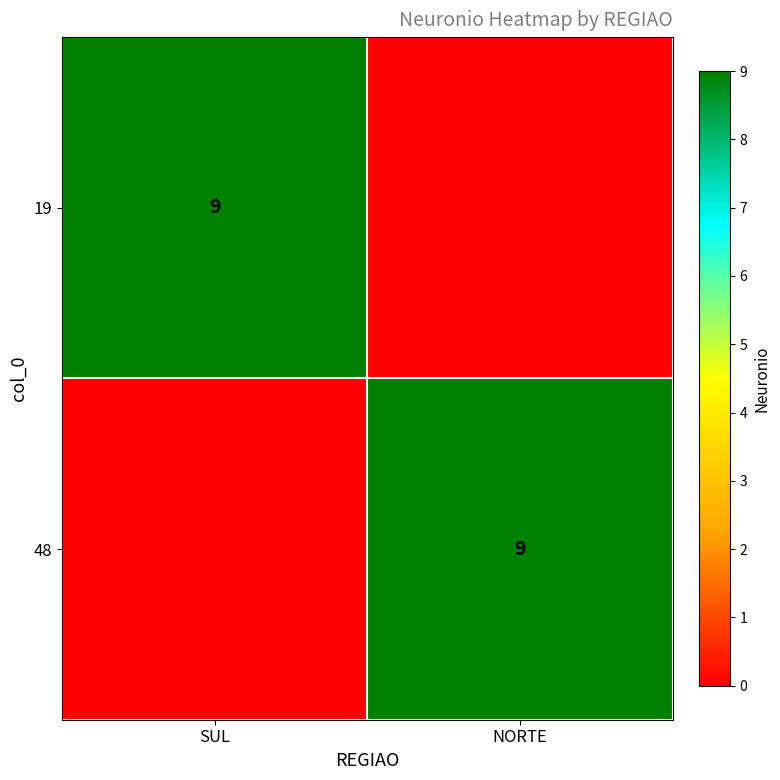

At how many categories does at least one series exceed 2?

2